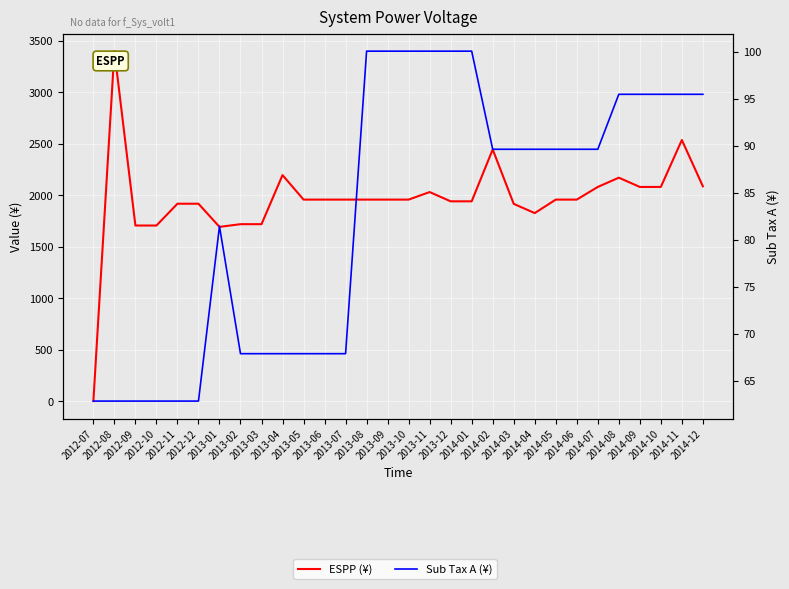

How many data points does each series have?

30